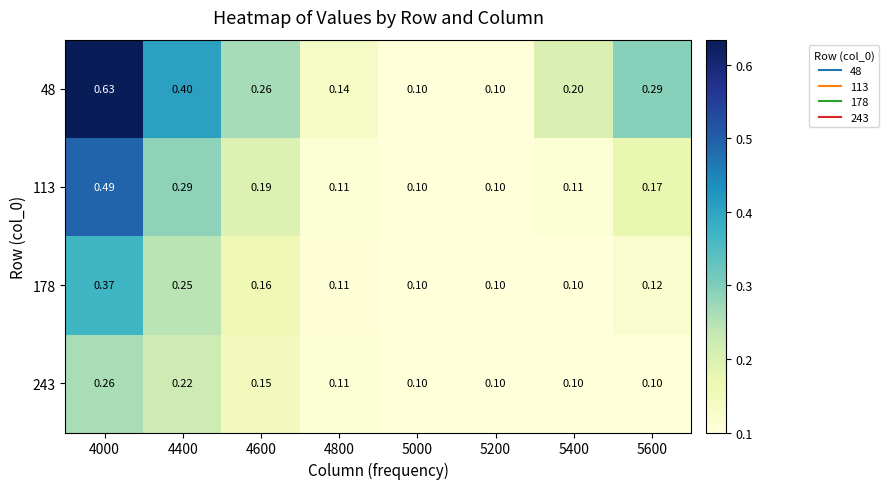

Reading left to right, what are all the values shown in this chart?

48: 4000=0.6	4400=0.4	4600=0.3	4800=0.1	5000=0.1	5200=0.1	5400=0.2	5600=0.3
113: 4000=0.5	4400=0.3	4600=0.2	4800=0.1	5000=0.1	5200=0.1	5400=0.1	5600=0.2
178: 4000=0.4	4400=0.2	4600=0.2	4800=0.1	5000=0.1	5200=0.1	5400=0.1	5600=0.1
243: 4000=0.3	4400=0.2	4600=0.1	4800=0.1	5000=0.1	5200=0.1	5400=0.1	5600=0.1